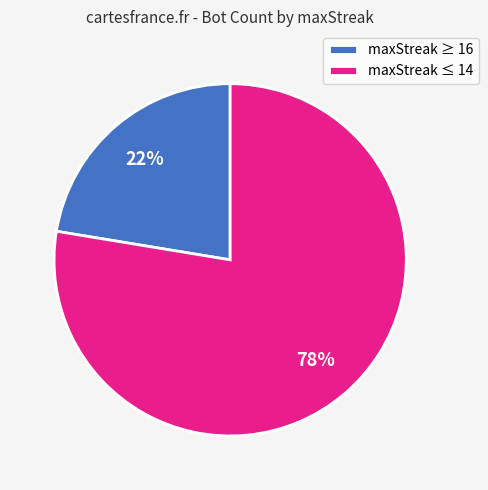

To the nearest percent, what is the average slice percentage?

50%